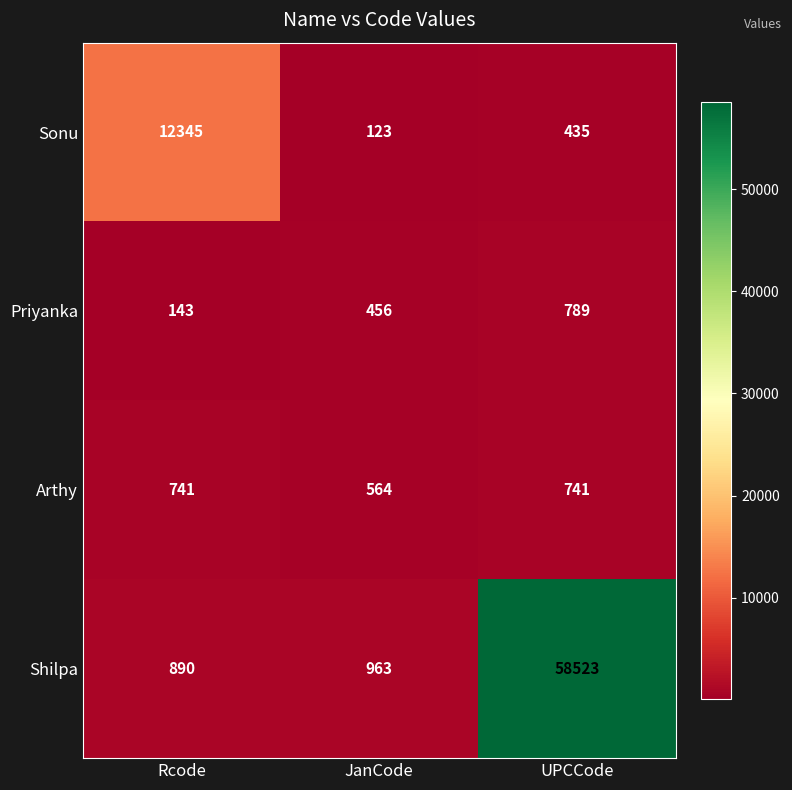

How many distinct data groups are displayed?

4